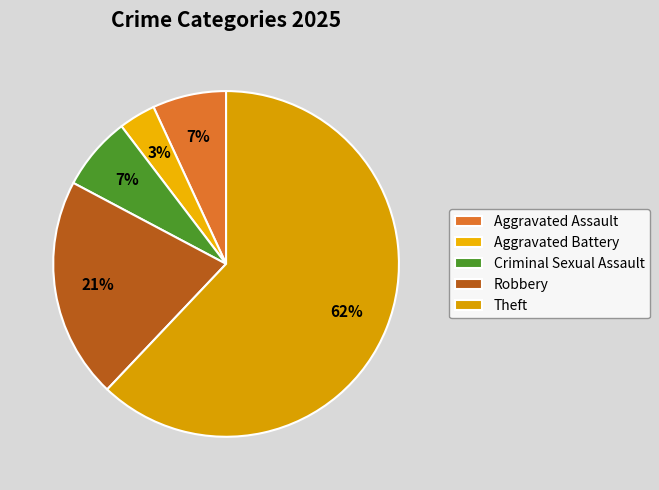

What is the largest slice in the pie chart?

Theft